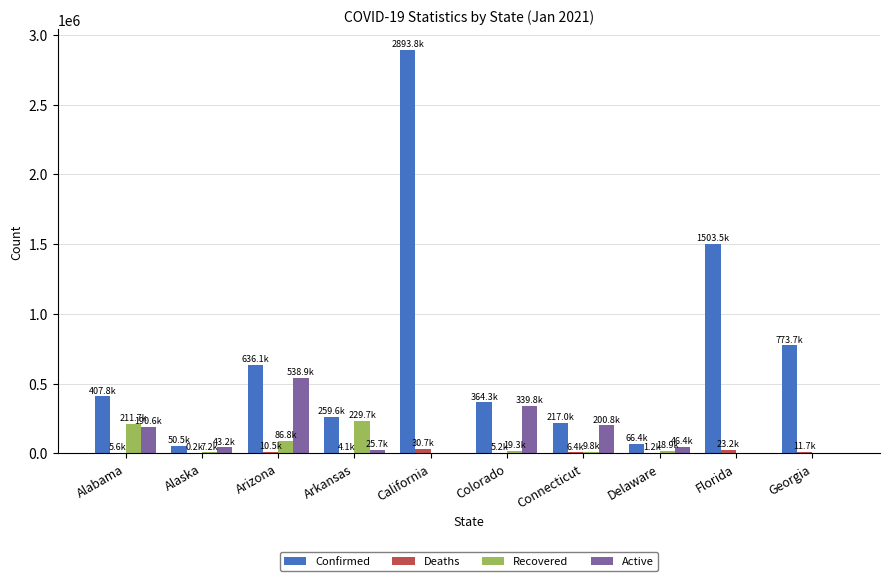

Between Alabama and California, which series saw the biggest shift?

Confirmed